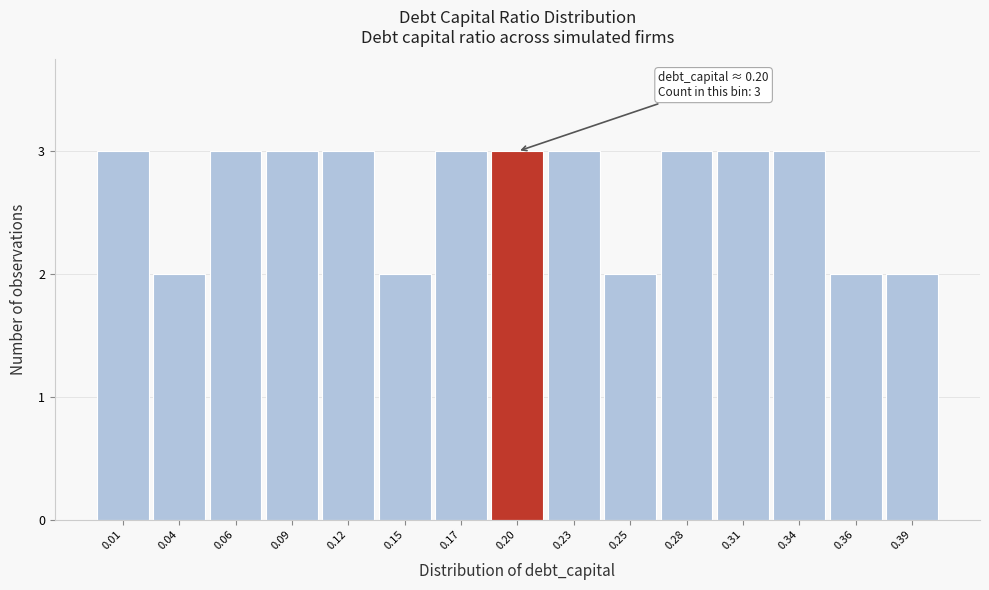

Reading left to right, what are all the values shown in this chart?

0.01=3	0.04=2	0.06=3	0.09=3	0.12=3	0.15=2	0.17=3	0.20=3	0.23=3	0.25=2	0.28=3	0.31=3	0.34=3	0.36=2	0.39=2